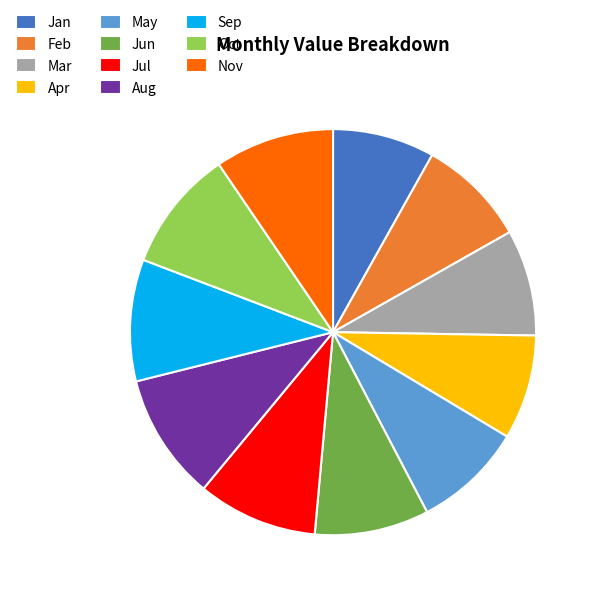

Is there a majority slice in this chart?

No